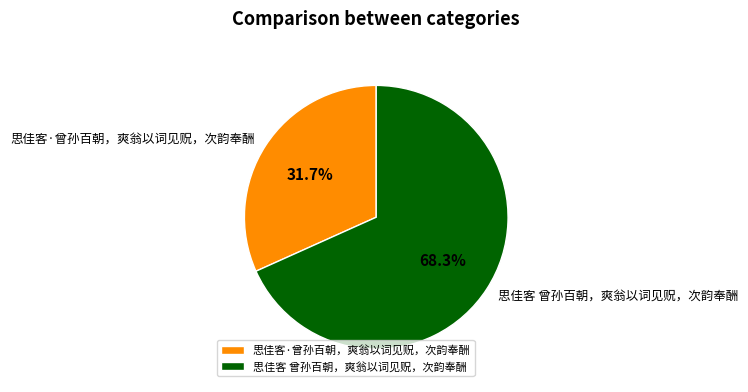

Rank the categories by value from highest to lowest.

思佳客 曾孙百朝，爽翁以词见贶，次韵奉酬, 思佳客·曾孙百朝，爽翁以词见贶，次韵奉酬